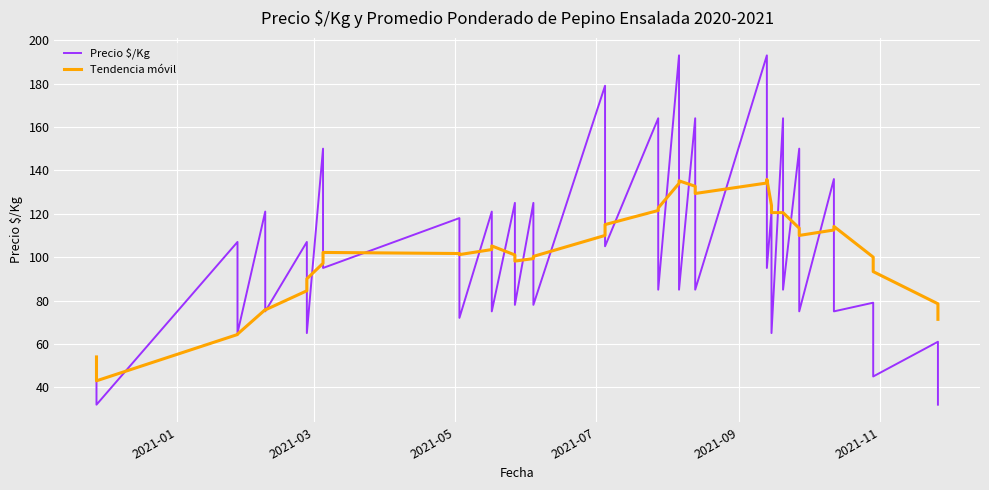

What is the minimum value for Tendencia móvil?

43.0